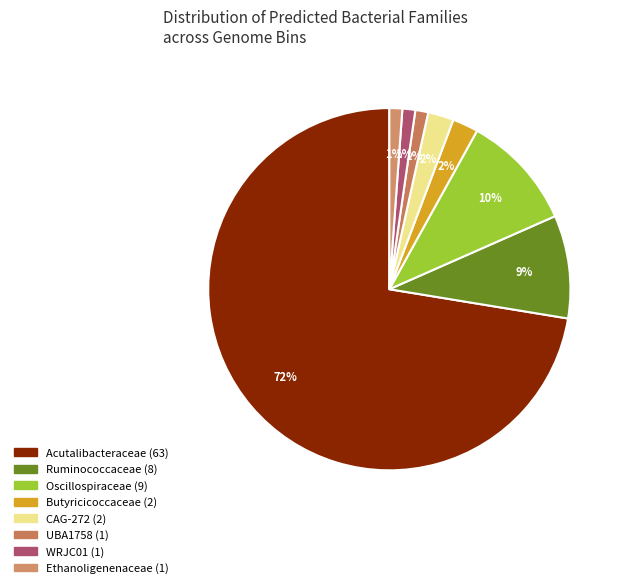

Count the number of slices in the pie.

8